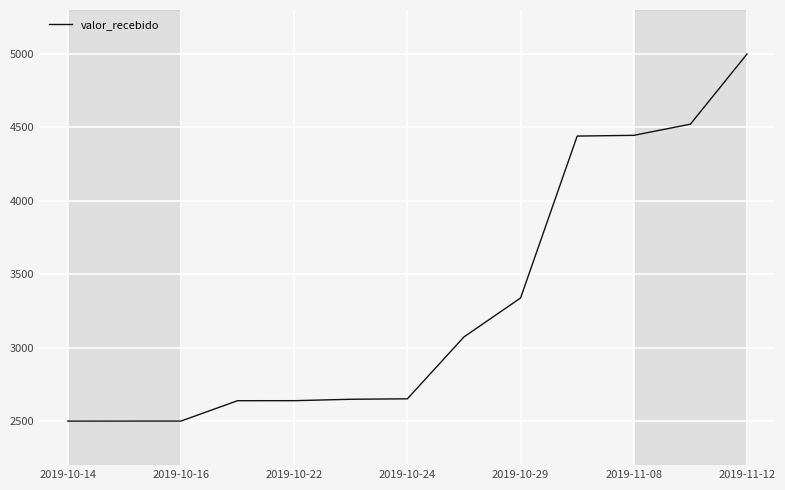

What is the maximum value shown in the chart?

5000.0